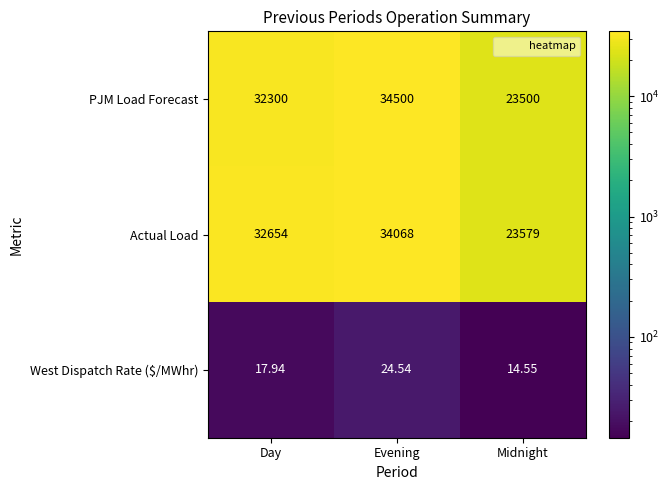

Is the value of PJM Load Forecast at Midnight greater than the value of West Dispatch Rate ($/MWhr) at Day?

Yes